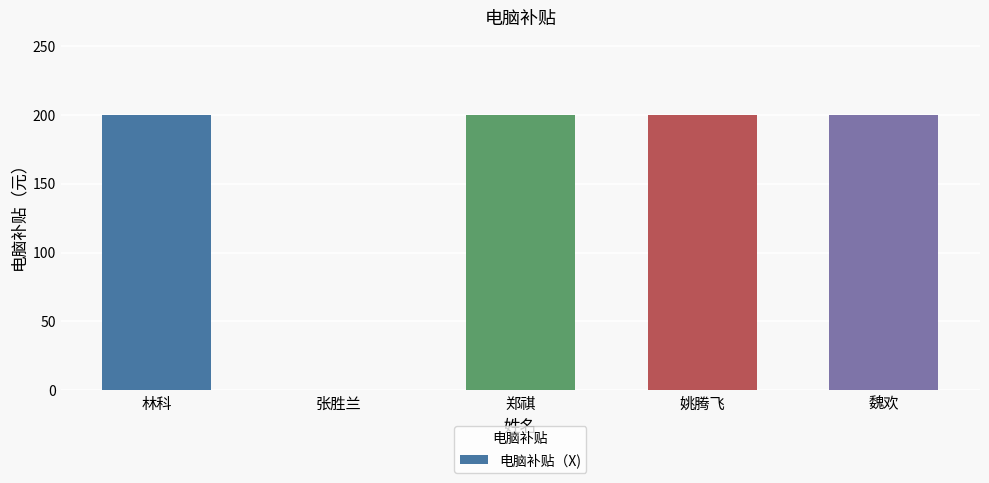

The value at 郑祺 is 200. True or false?

True